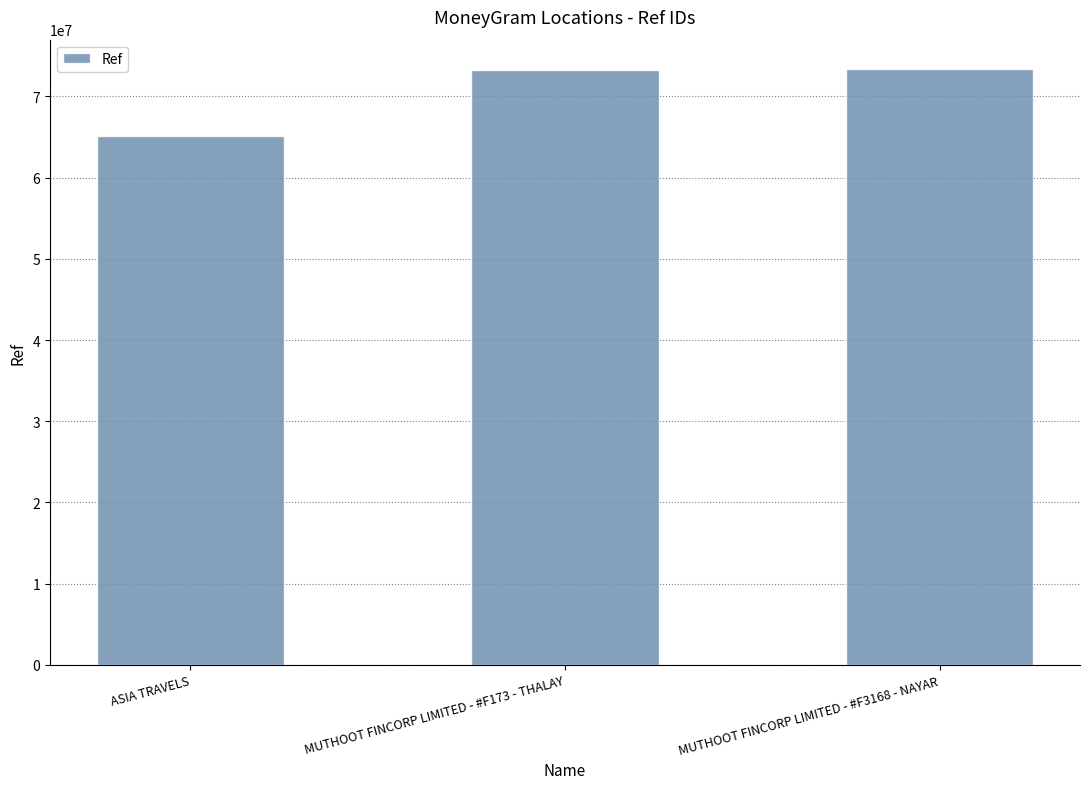

What is the greatest value displayed?

73330406